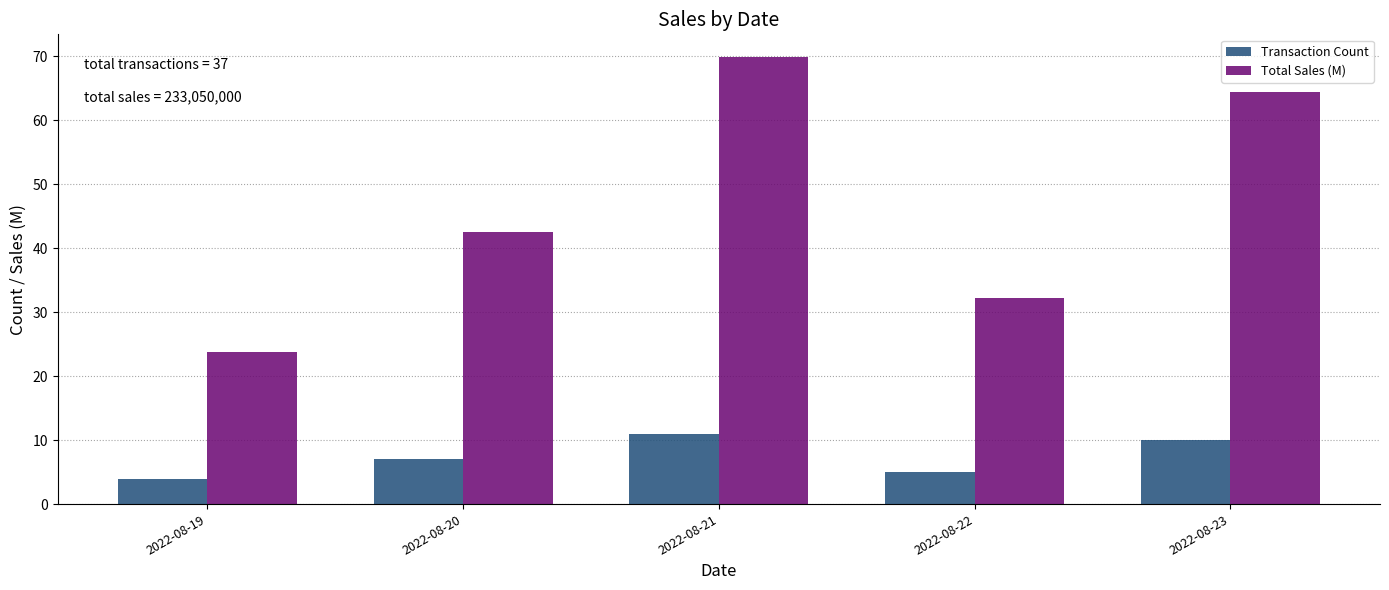

List the series in order of their overall mean, highest first.

Total Sales (M), Transaction Count